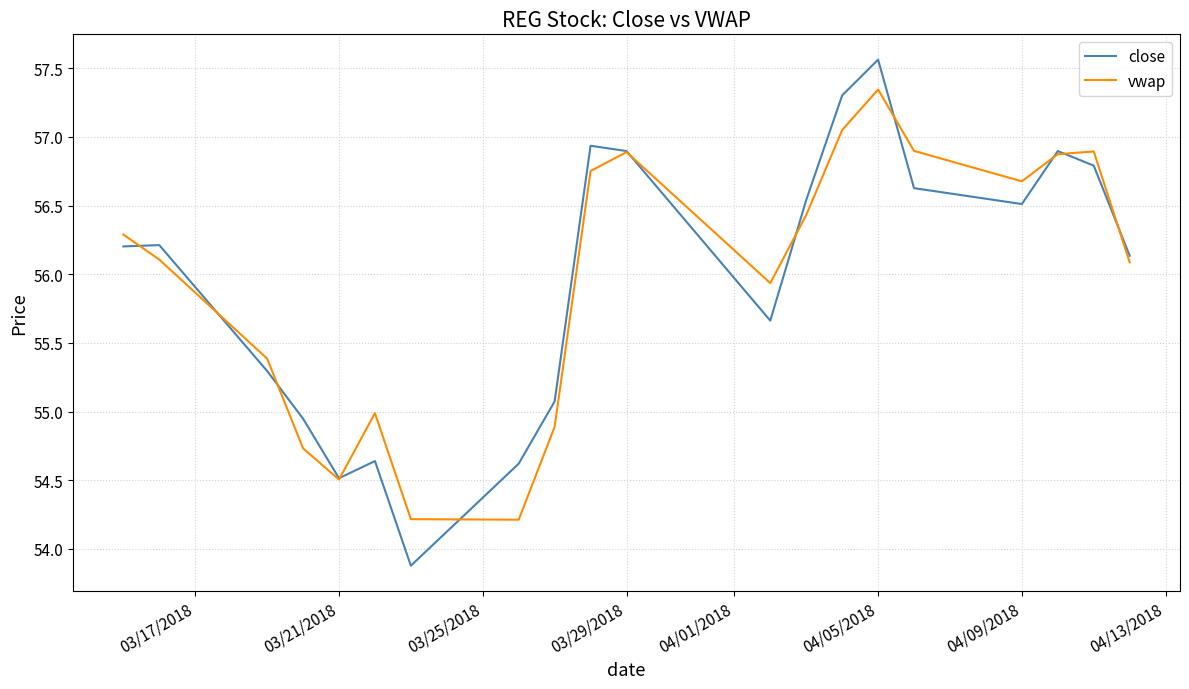

What is the minimum value for vwap?

54.2